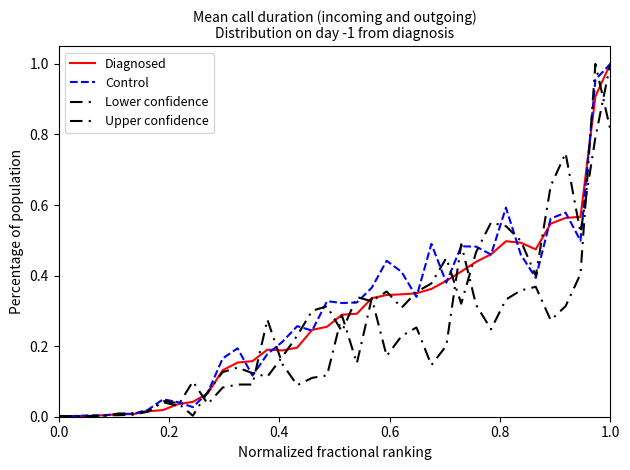

How many interior local peaks does the Control series have?

11